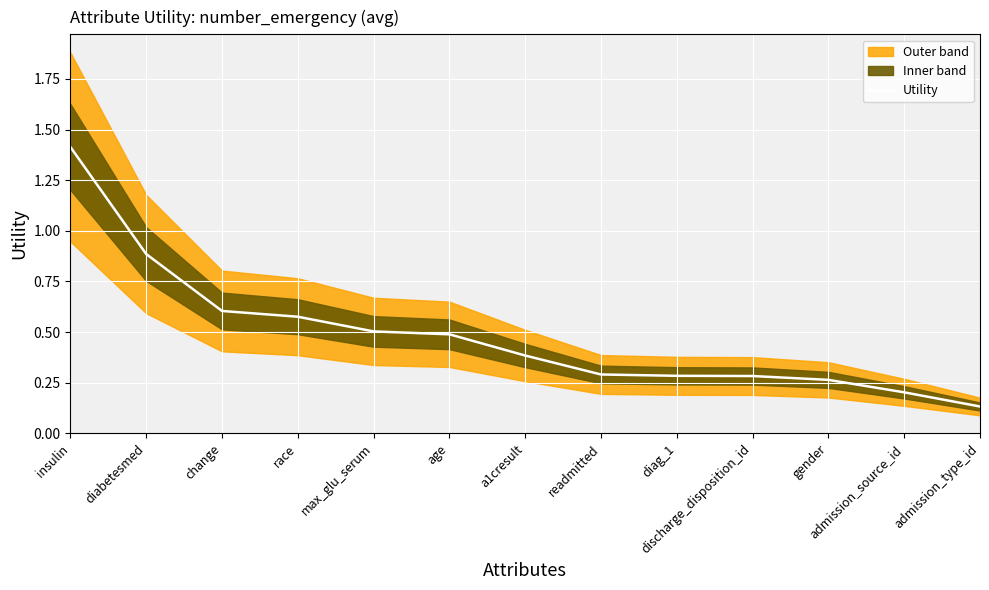

How many data points does each series have?

13